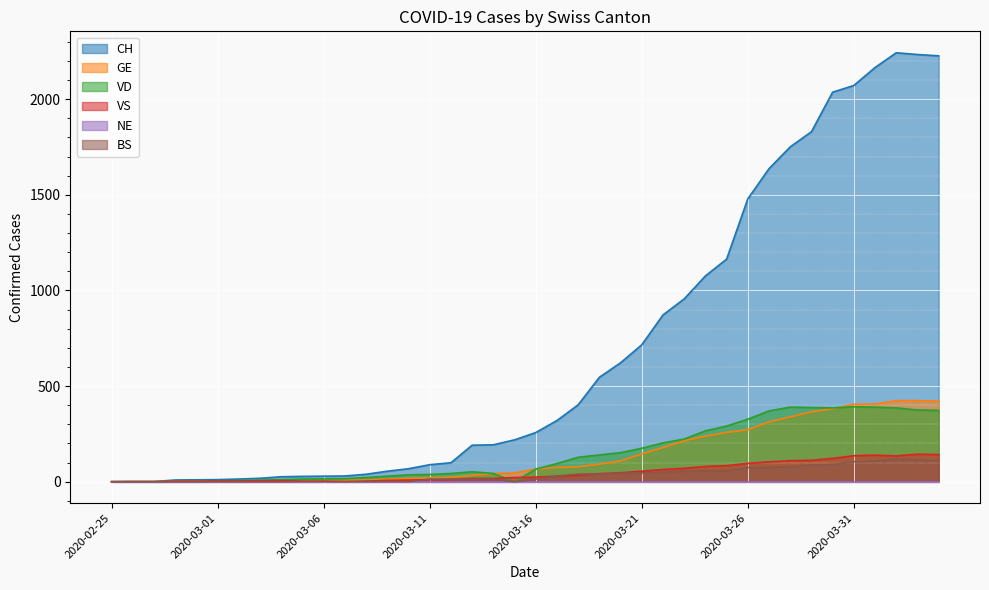

True or false: VS and CH intersect in this chart.

False